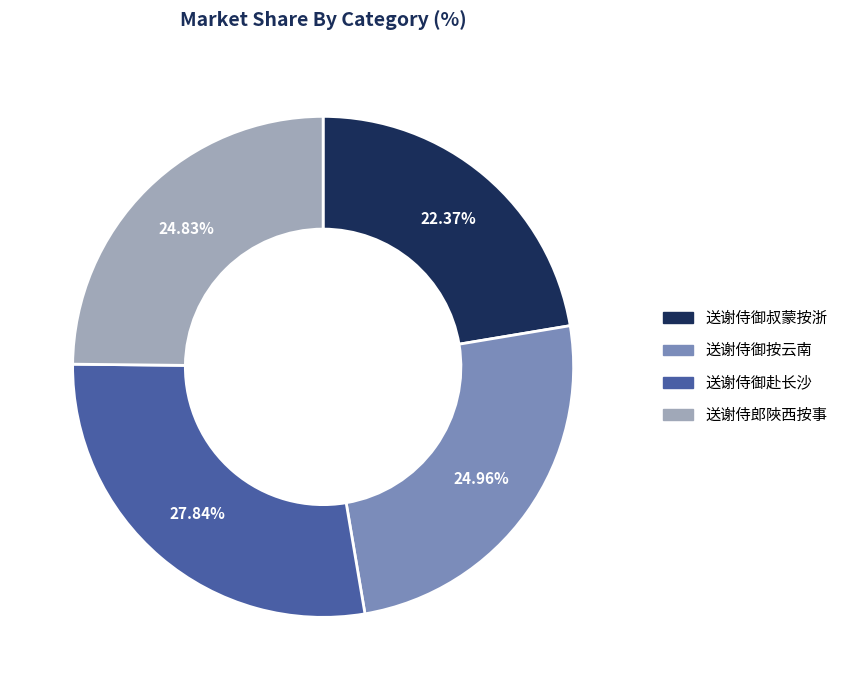

Which category has the biggest portion of the pie?

送谢侍御赴长沙